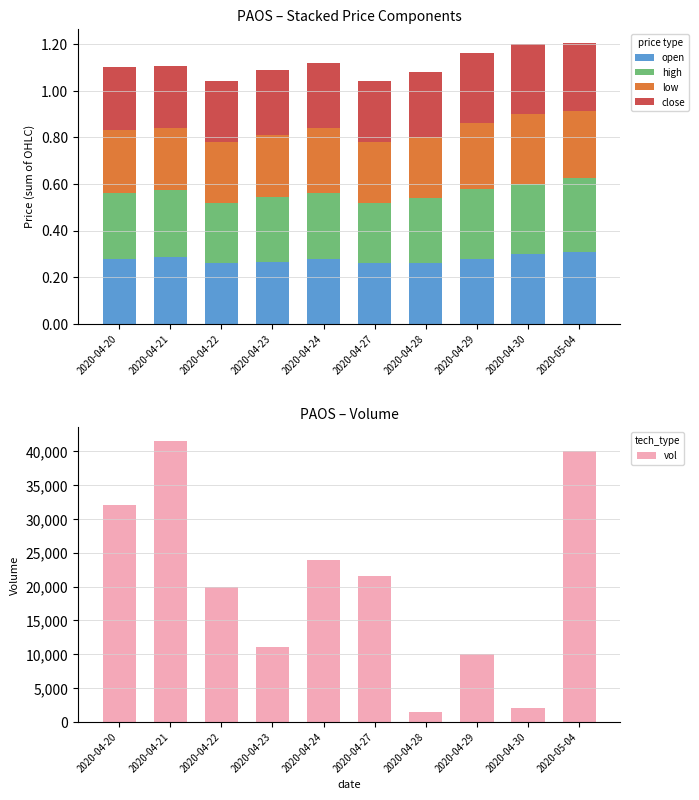

What is the difference between the highest and lowest values at 2020-04-21?

41499.7